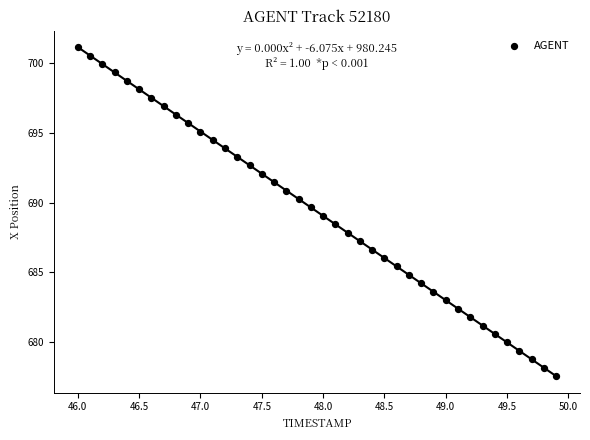

What is the range of Y values (max minus min)?

23.6